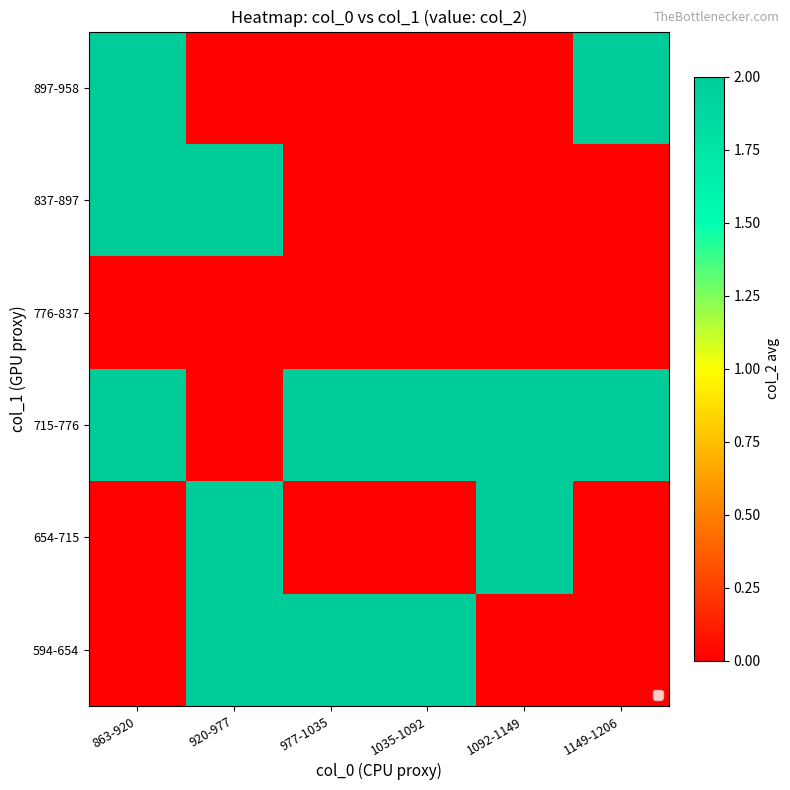

What is the spread (max minus min) of values at 1092-1149?

2